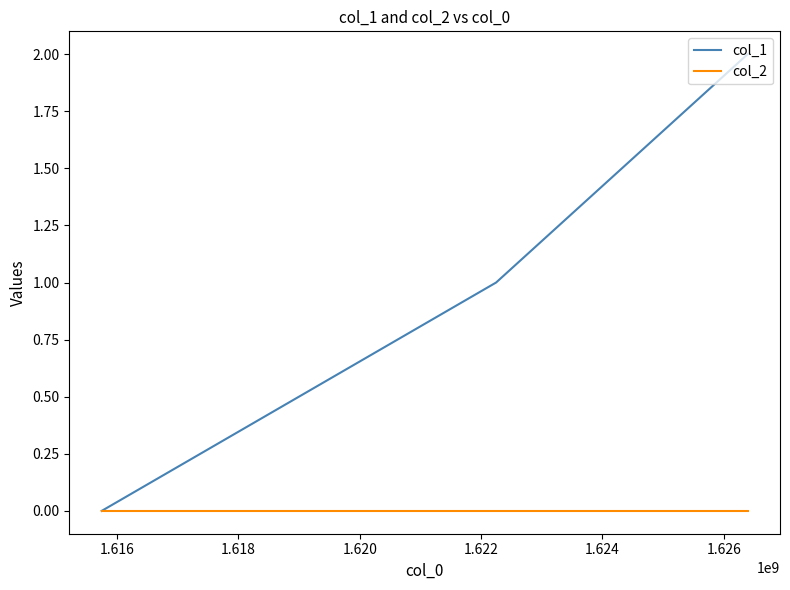

List the series in order of their overall mean, highest first.

col_1, col_2